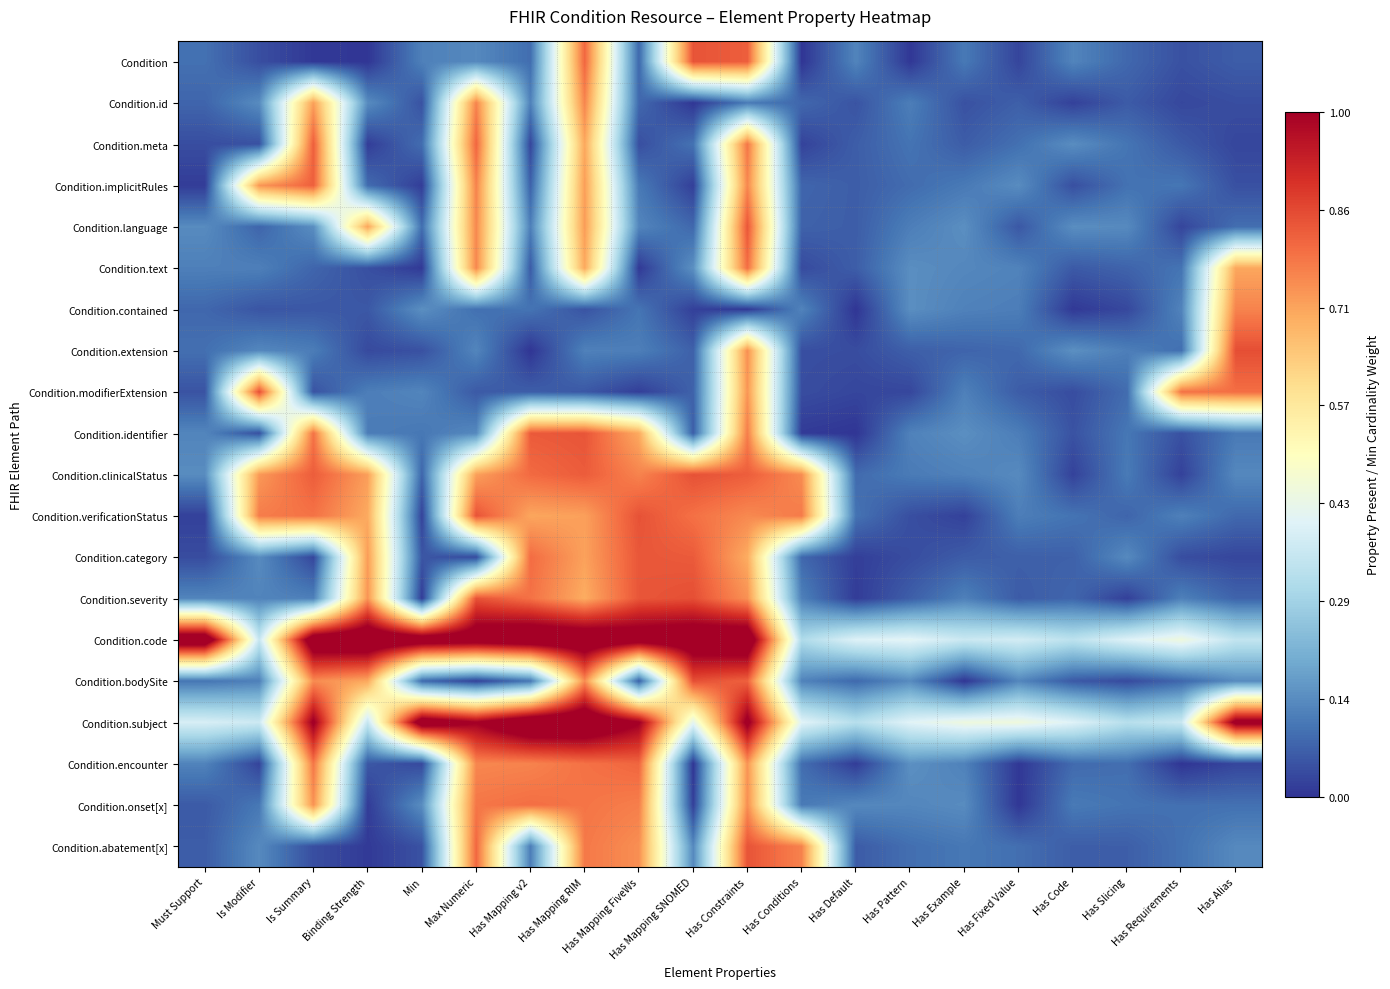

What is the maximum value shown in the chart?

1.1